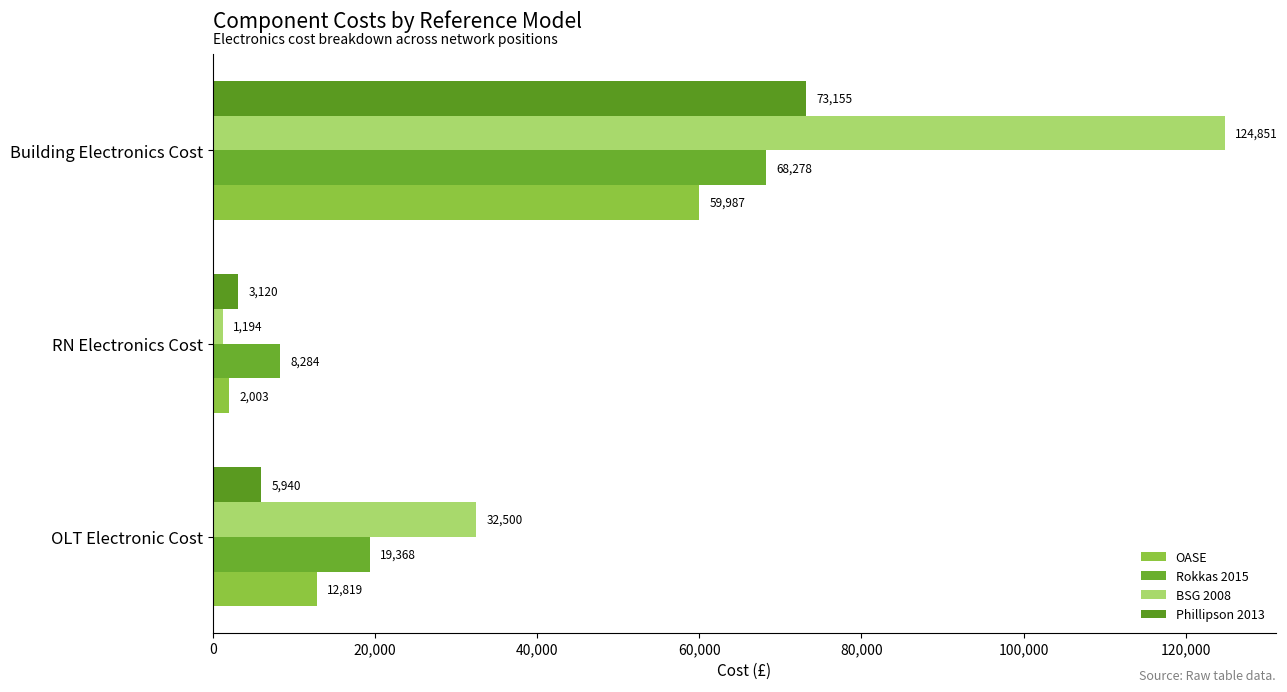

What is the average value of the Rokkas 2015 series?

31976.7